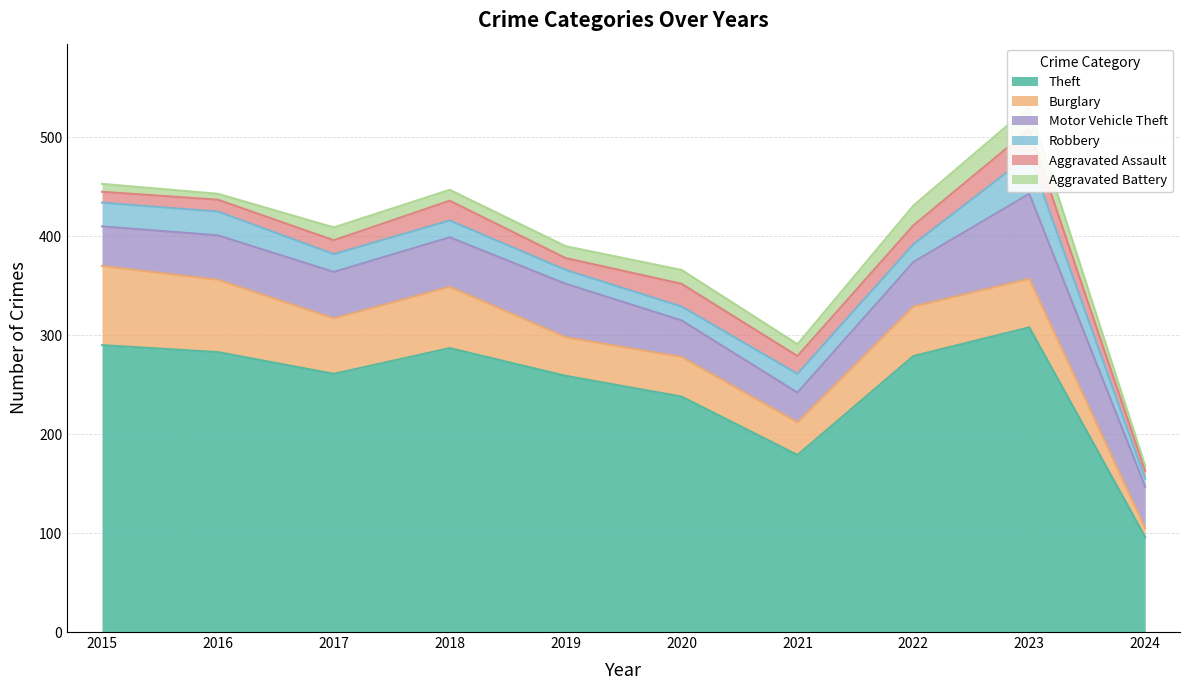

How many lines are shown in the chart?

6